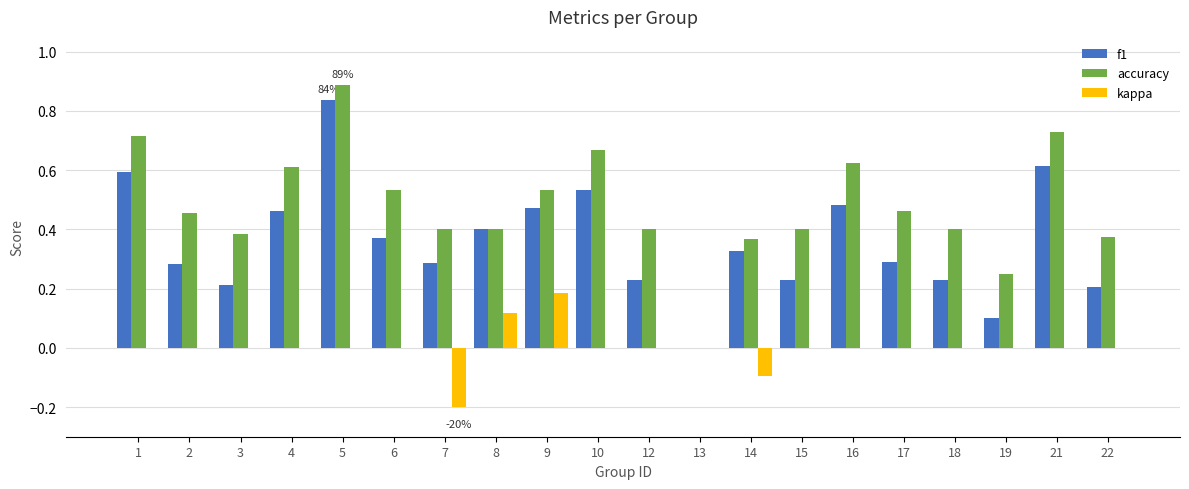

Which series has the largest total across all categories?

accuracy